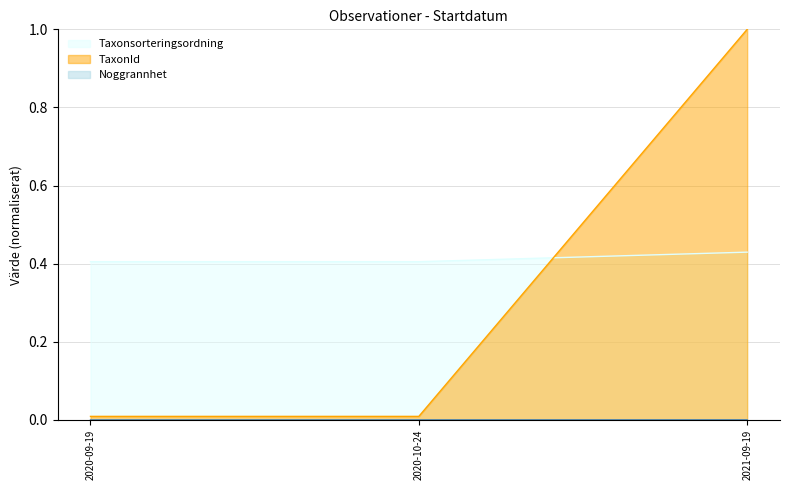

Which has a higher value, 2020-10-24 or 2021-09-19?

2021-09-19